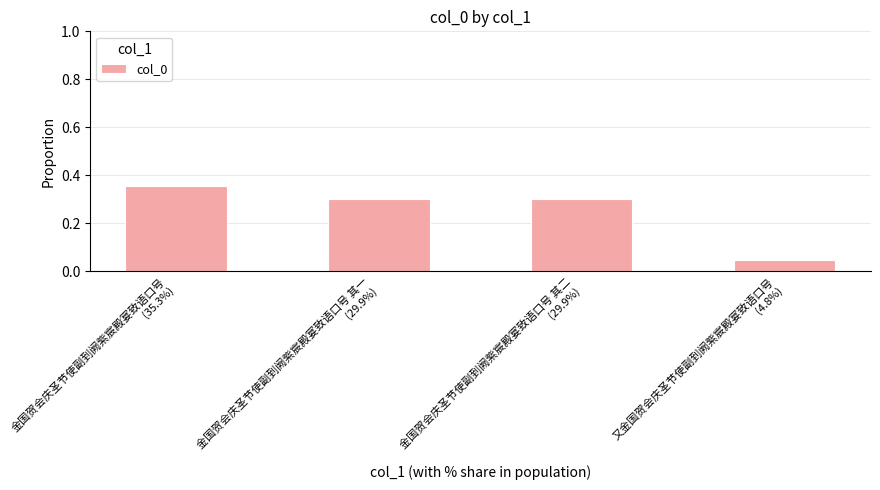

What is the label of the 4th bar from the left?

又金国贺会庆圣节使副到阙紫宸殿宴致语口号
(4.8%)